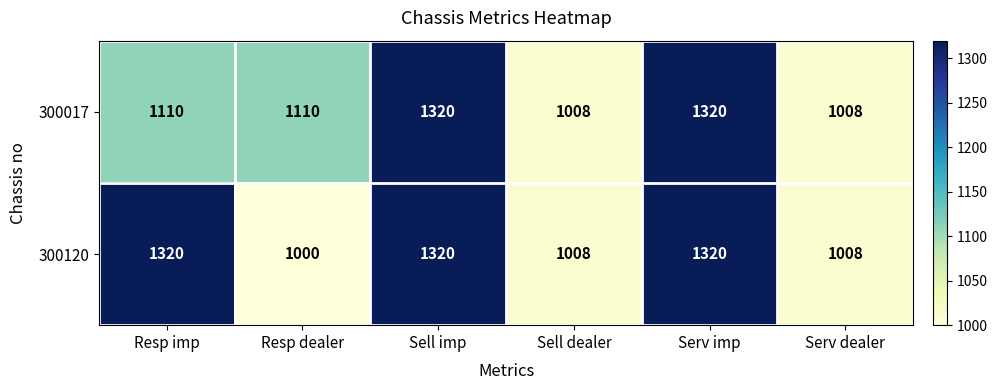

What is the sum of the 300017 values at Resp imp and Serv imp?

2430